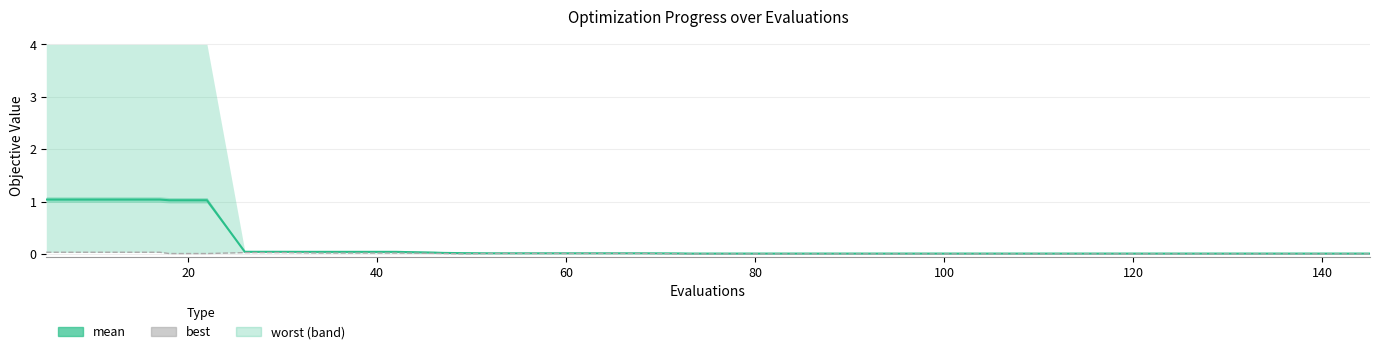

Is it true that the value at 29 is 0.0?

False